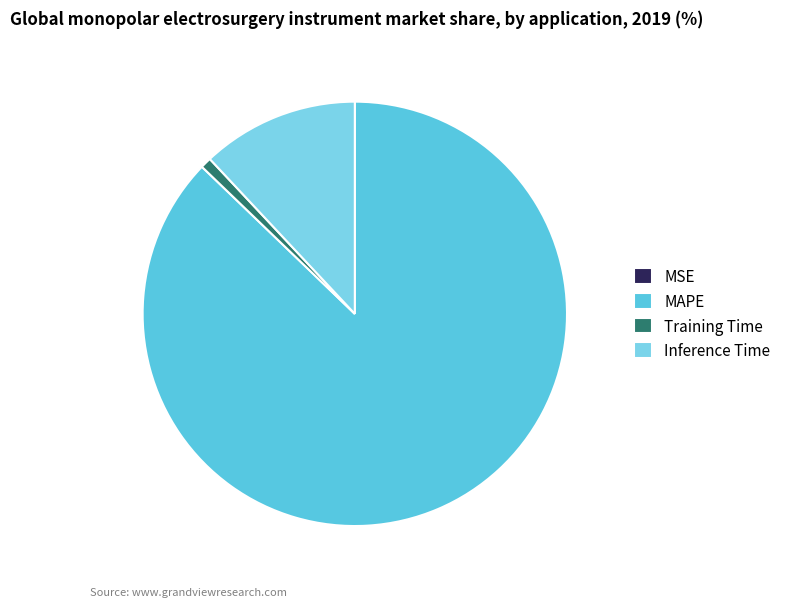

Count the number of slices in the pie.

4